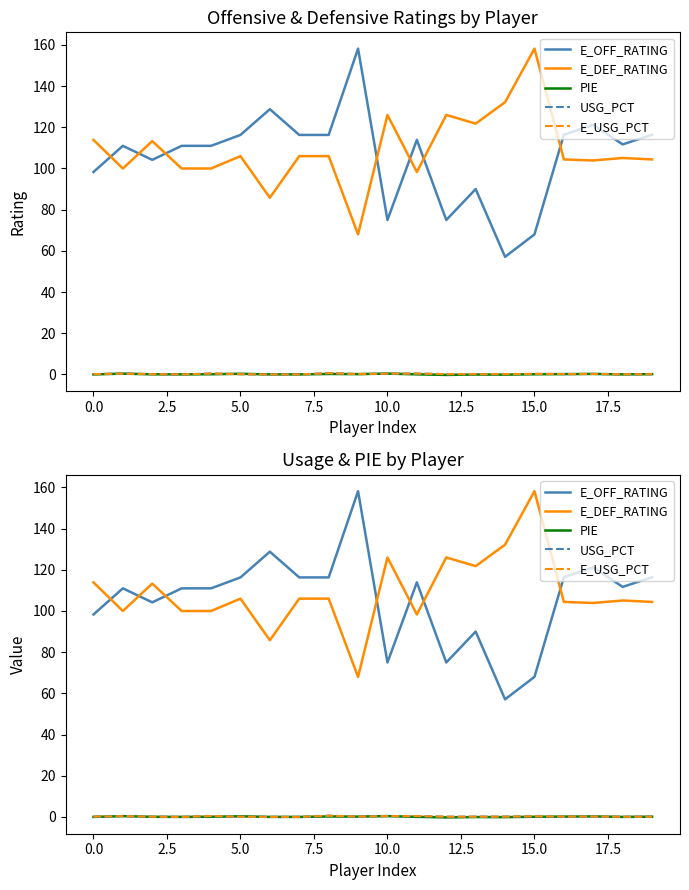

How many positive values does the E_USG_PCT series have?

17